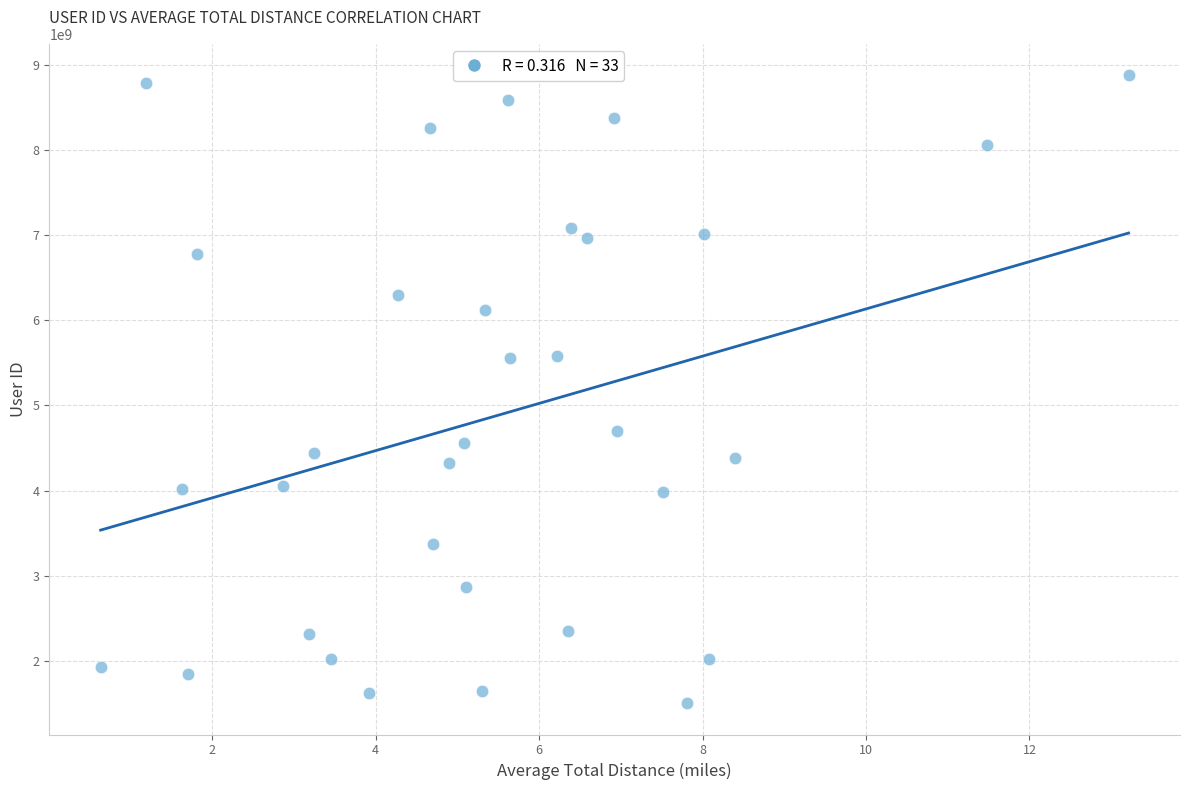

What is the range of Y values (max minus min)?

7373729025